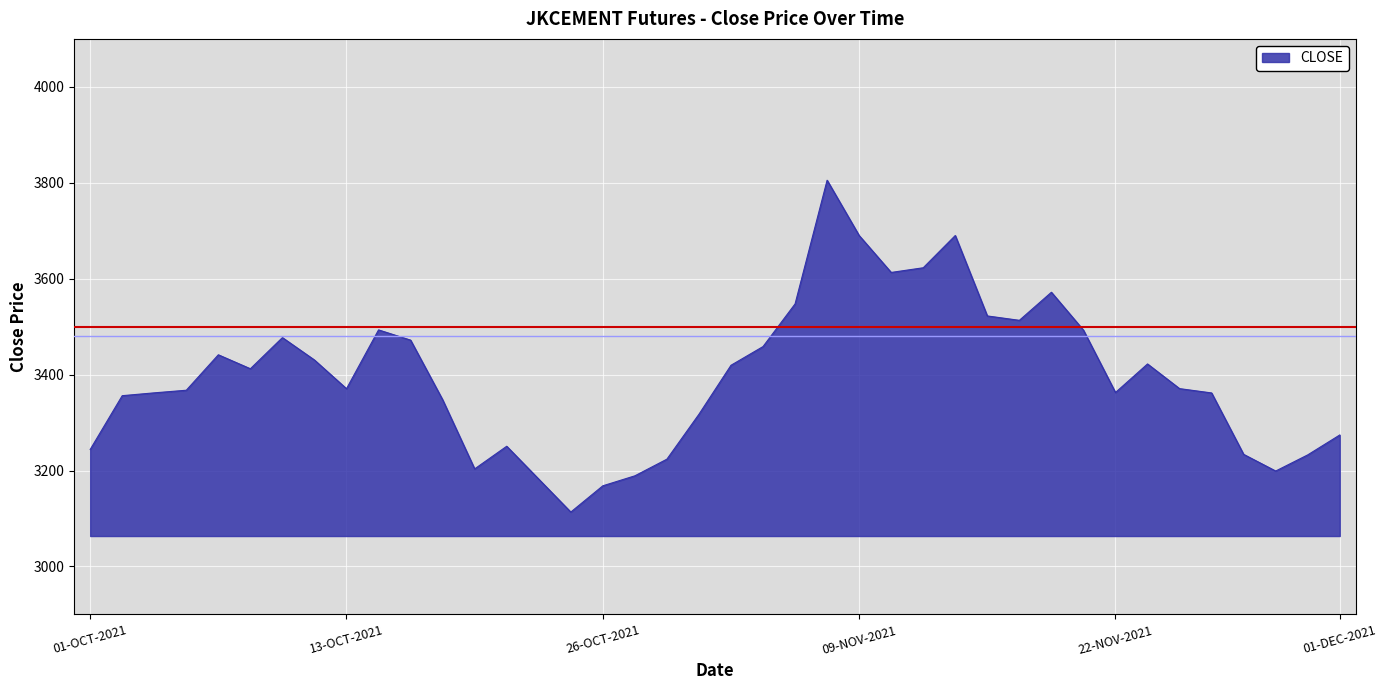

List the labels in order of value, largest first.

08-NOV-2021, 12-NOV-2021, 09-NOV-2021, 11-NOV-2021, 10-NOV-2021, 17-NOV-2021, 03-NOV-2021, 15-NOV-2021, 16-NOV-2021, 14-OCT-2021, 18-NOV-2021, 11-OCT-2021, 18-OCT-2021, 02-NOV-2021, 07-OCT-2021, 12-OCT-2021, 23-NOV-2021, 01-NOV-2021, 08-OCT-2021, 24-NOV-2021, 13-OCT-2021, 06-OCT-2021, 22-NOV-2021, 05-OCT-2021, 25-NOV-2021, 04-OCT-2021, 19-OCT-2021, 29-OCT-2021, 01-DEC-2021, 21-OCT-2021, 01-OCT-2021, 26-NOV-2021, 30-NOV-2021, 28-OCT-2021, 20-OCT-2021, 29-NOV-2021, 27-OCT-2021, 22-OCT-2021, 26-OCT-2021, 25-OCT-2021